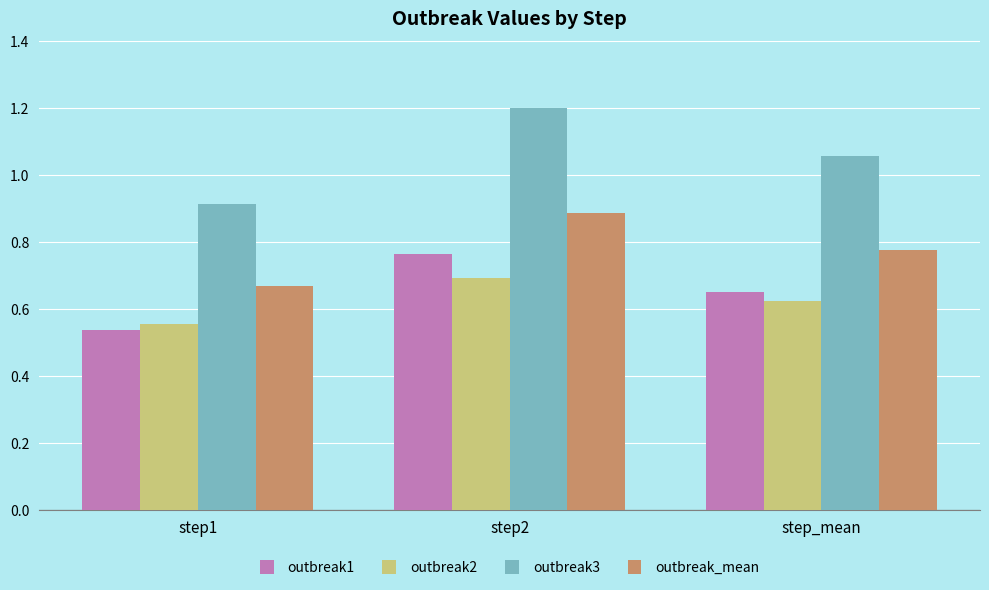

How many groups of bars are there?

3